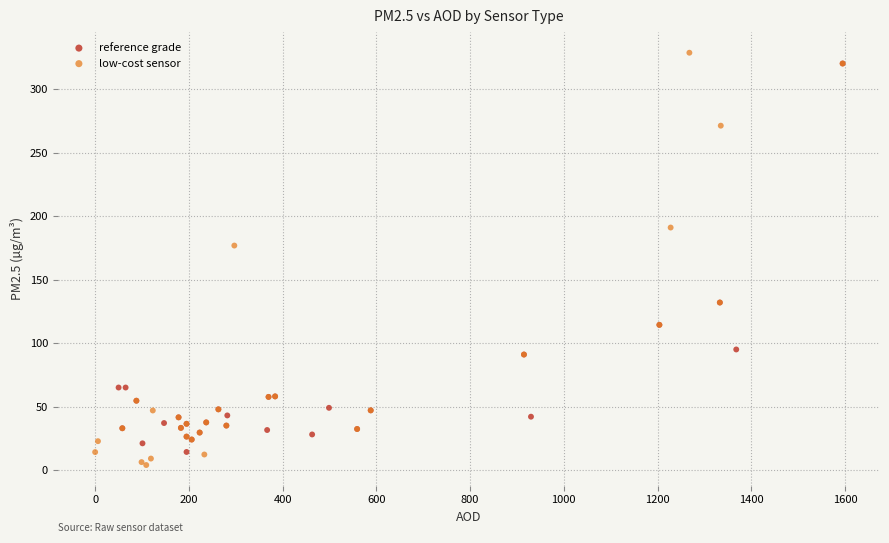

Which series reaches the minimum Y coordinate?

low-cost sensor